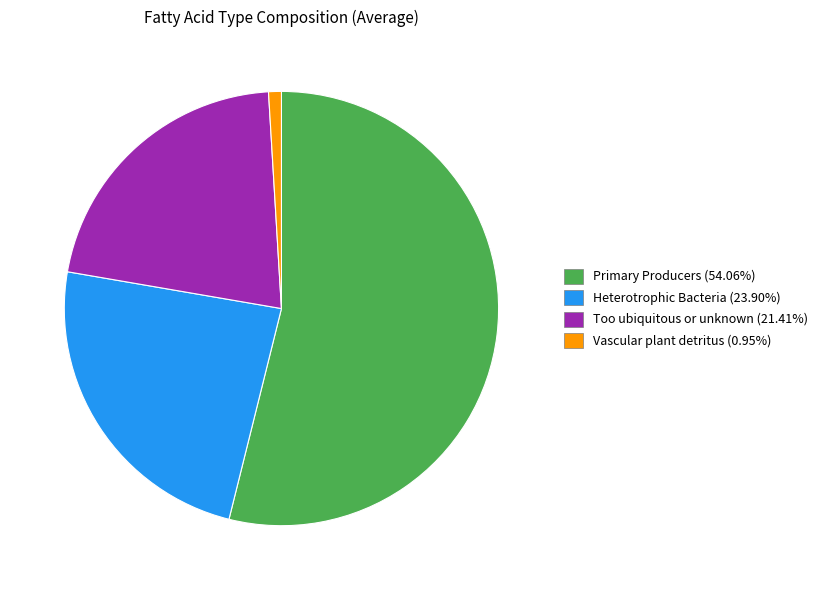

Count the number of slices in the pie.

4